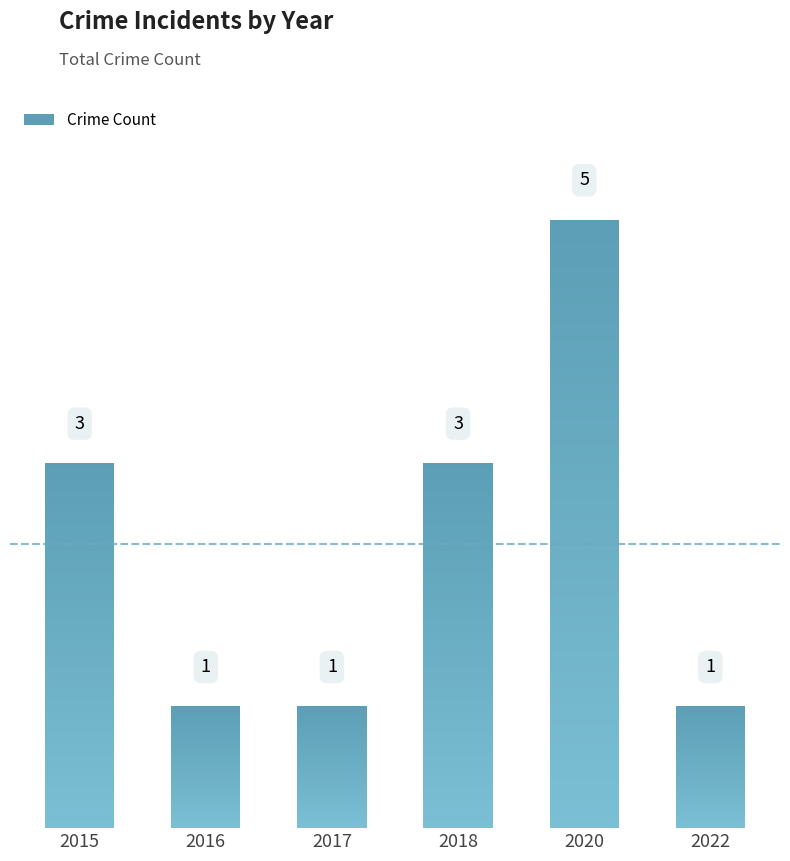

Does the chart contain any negative values?

No